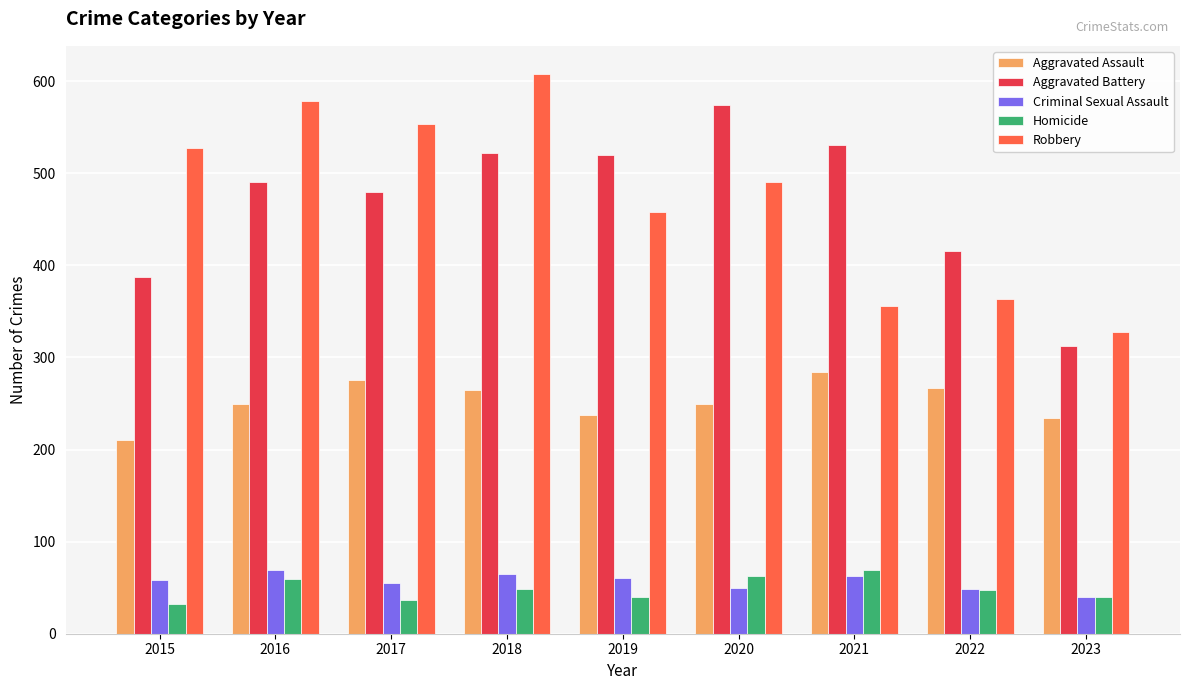

What is the difference between the maximum and minimum values in the Robbery series?

280